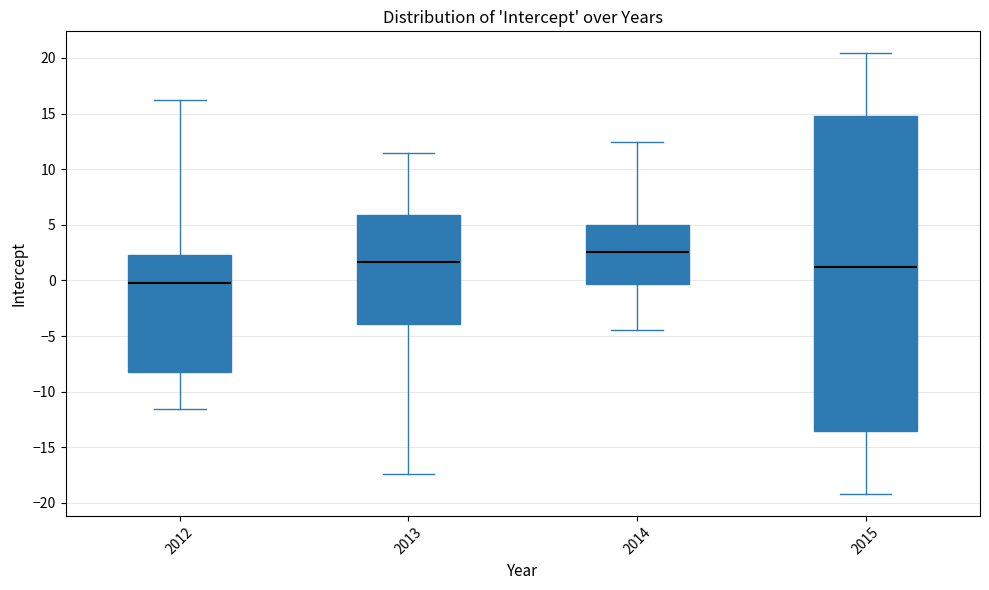

Reading left to right, transcribe this box plot: for each box, give where its median line is, the range the box spans, and where its two whiskers end, as read against the y-axis. The values are not printed on the chart, so give them approximately, as read against the axis.

2012: median 0.0, box -8.0 to 2.5, whiskers -11.5 to 16.0
2013: median 1.5, box -4.0 to 6.0, whiskers -17.5 to 11.5
2014: median 2.5, box -0.5 to 5.0, whiskers -4.5 to 12.5
2015: median 1.0, box -13.5 to 15.0, whiskers -19.0 to 20.5